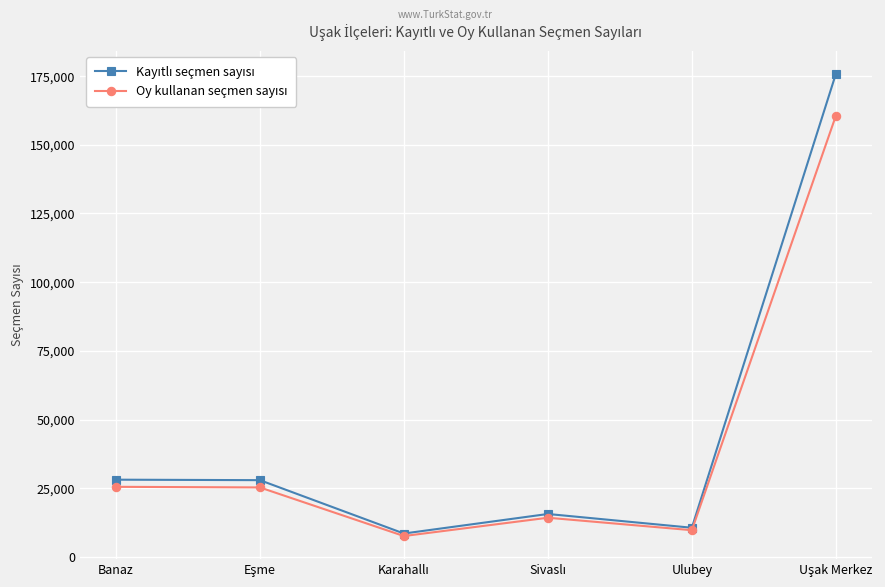

What is the greatest value displayed?

175790